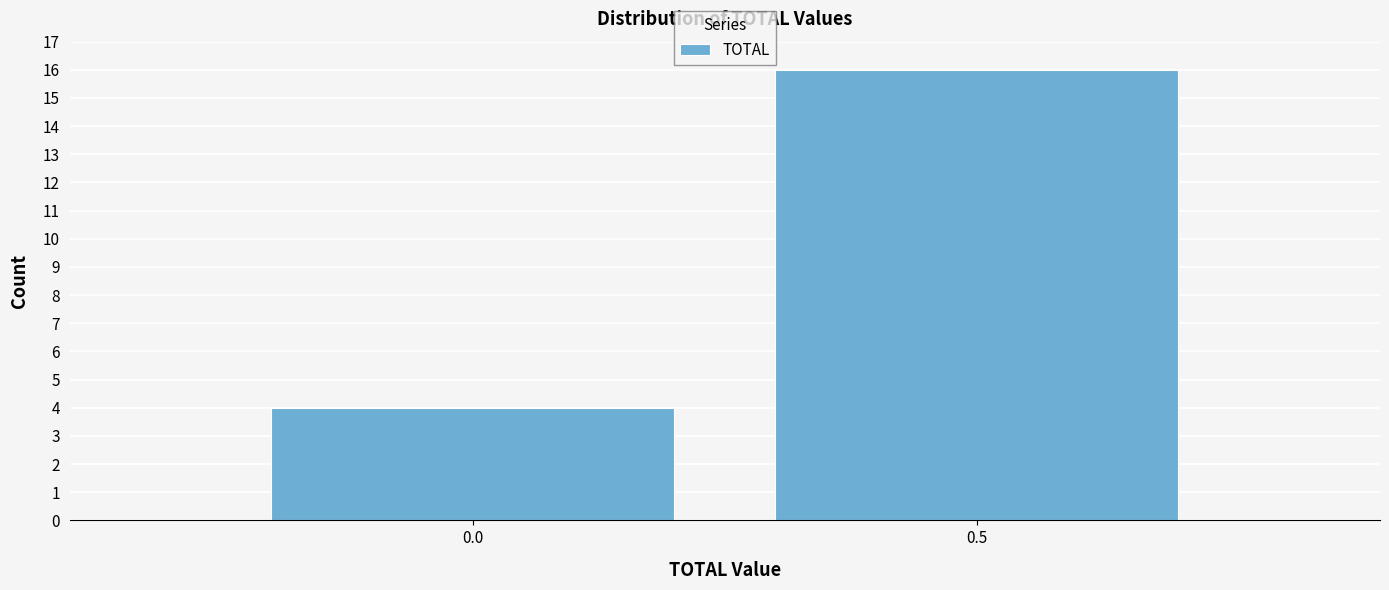

Reading left to right, transcribe all the data shown in this chart.

0.0=4	0.5=16